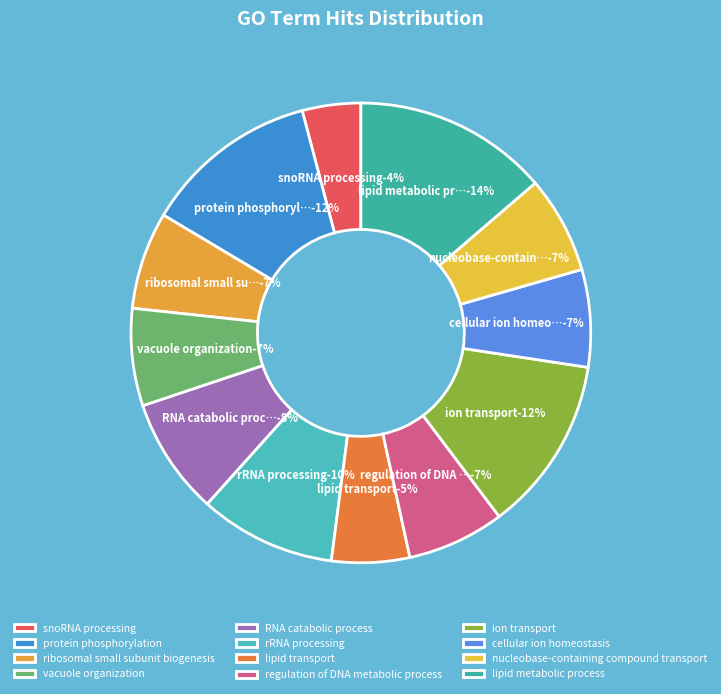

The lipid transport slice represents 1% of the pie. True or false?

False